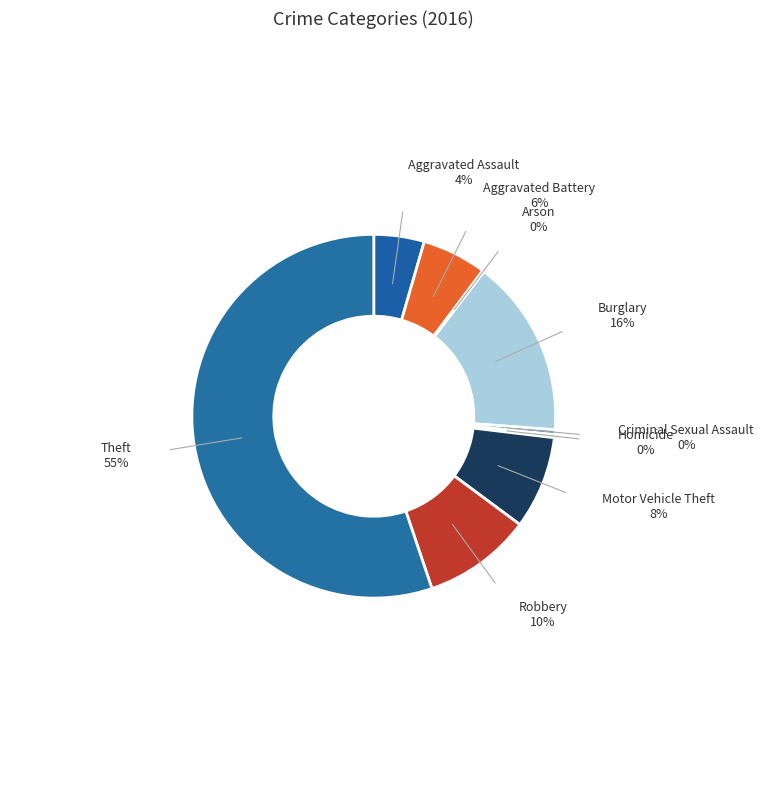

Rank the categories by value from highest to lowest.

Theft, Burglary, Robbery, Motor Vehicle Theft, Aggravated Battery, Aggravated Assault, Criminal Sexual Assault, Homicide, Arson